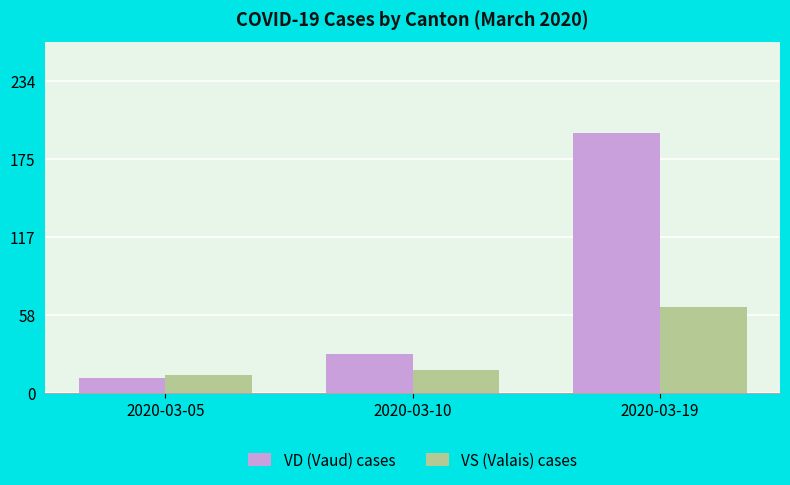

What is the difference between the highest and lowest values at 2020-03-10?

12